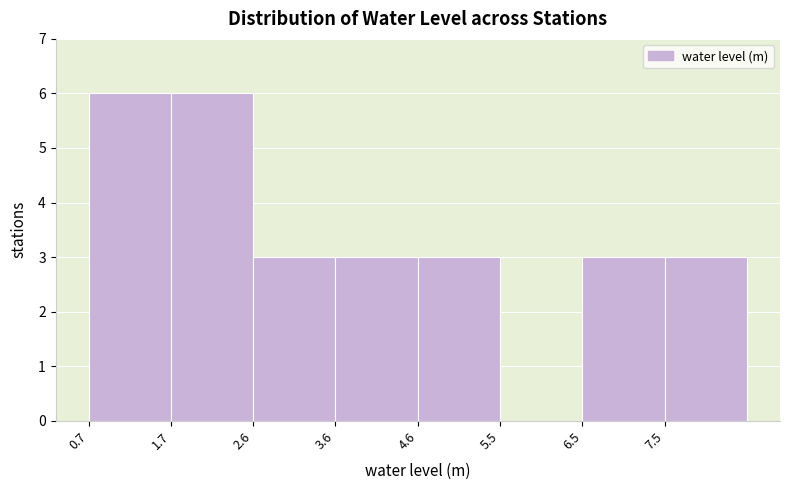

Reading left to right, transcribe this chart: for each bar, give the range it covers on the x-axis and its height. Neither the bar edges nor the heights are printed on the chart, so give them approximately, as read against the axes.

0.7 to 1.7: 6
1.7 to 2.6: 6
2.6 to 3.6: 3
3.6 to 4.6: 3
4.6 to 5.5: 3
5.5 to 6.5: 0
6.5 to 7.5: 3
7.5 to 8.5: 3